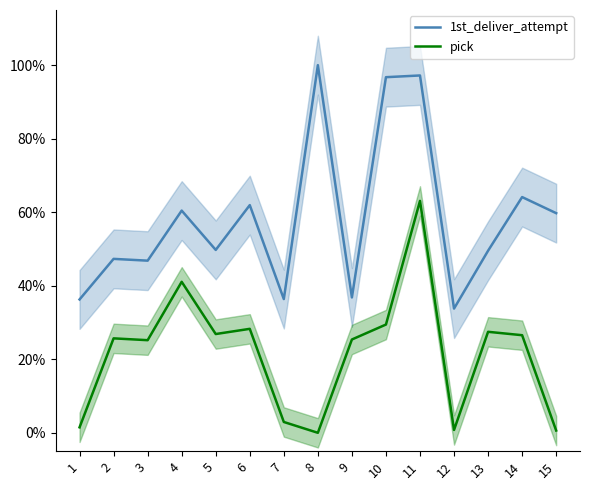

Read the pick value at 10.

29.4